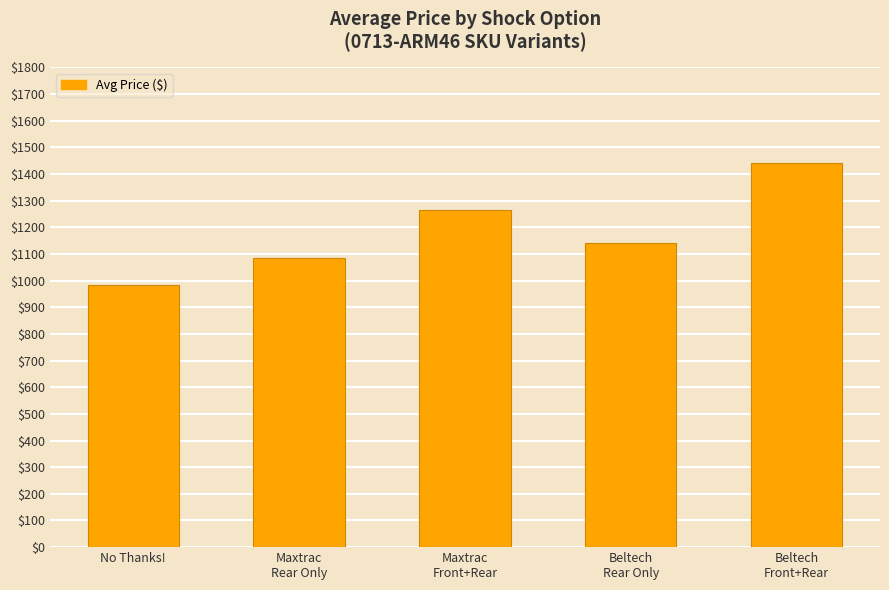

Does the chart contain any negative values?

No